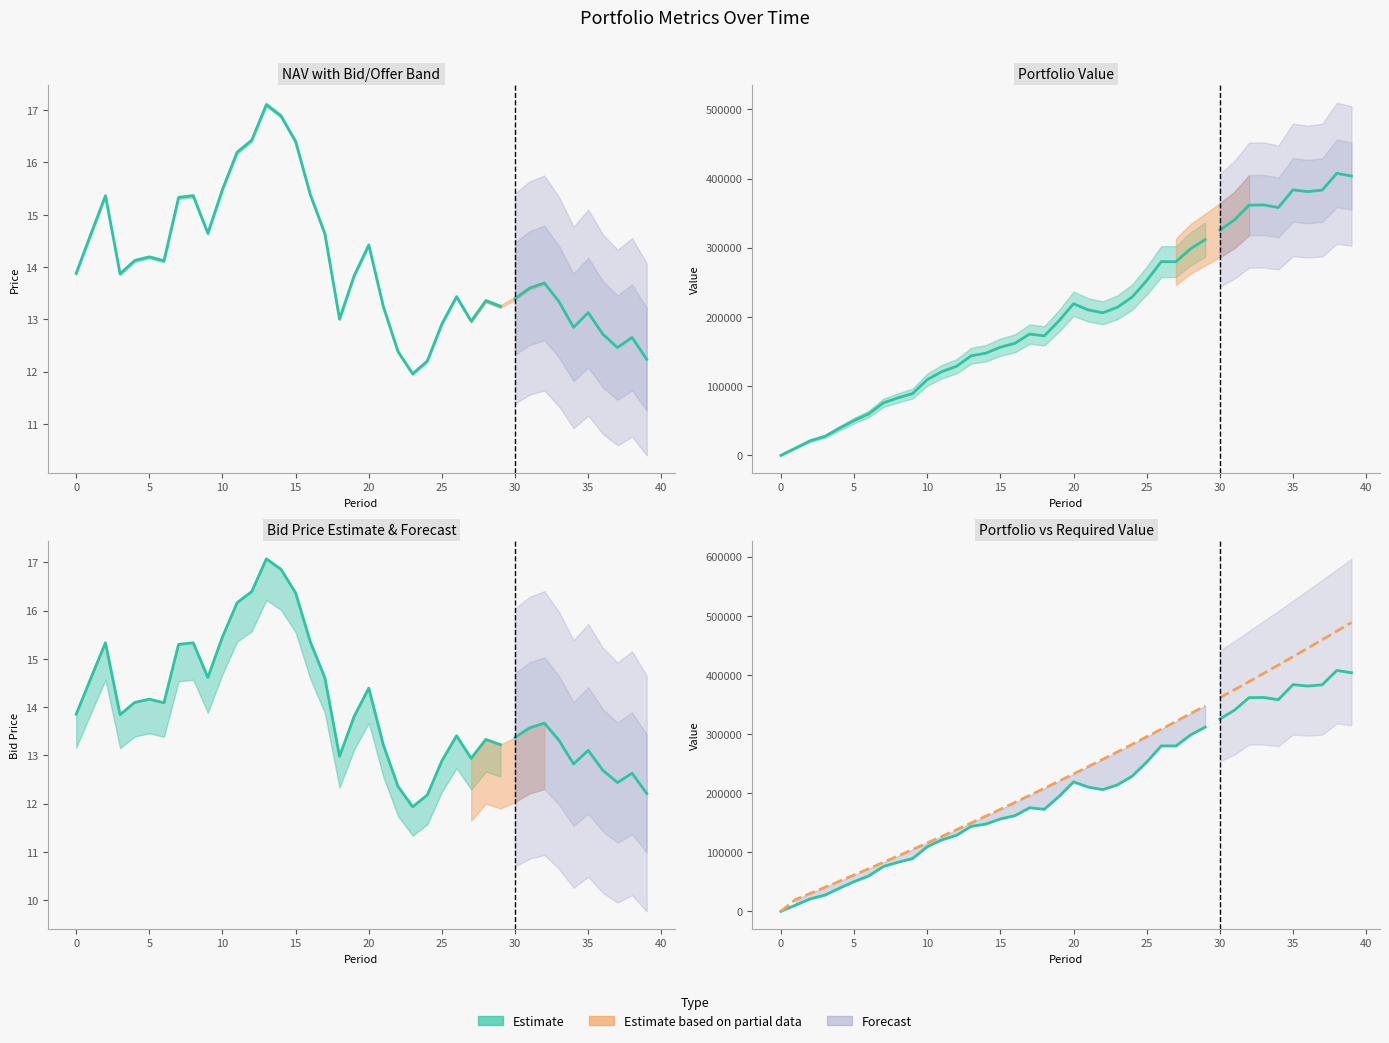

Does the chart have visible grid lines?

No